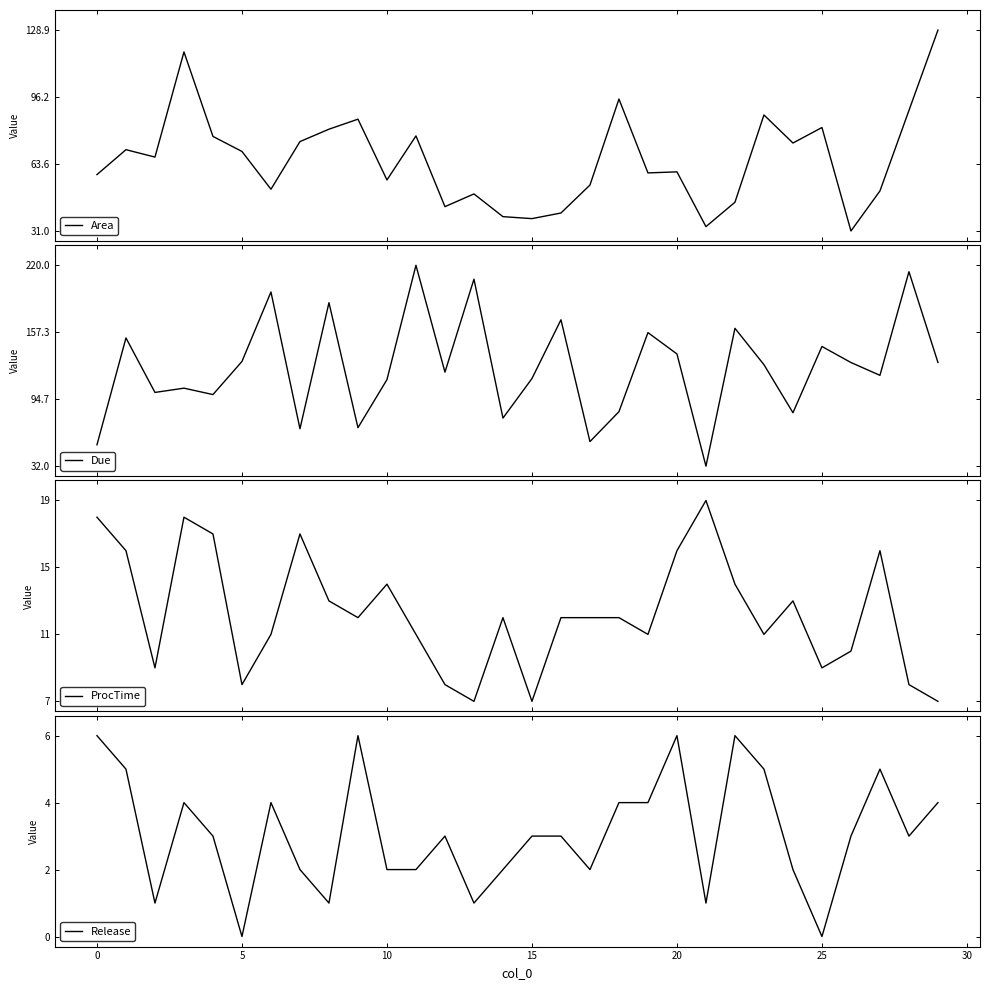

True or false: Release has a value of 10 at 0.

False